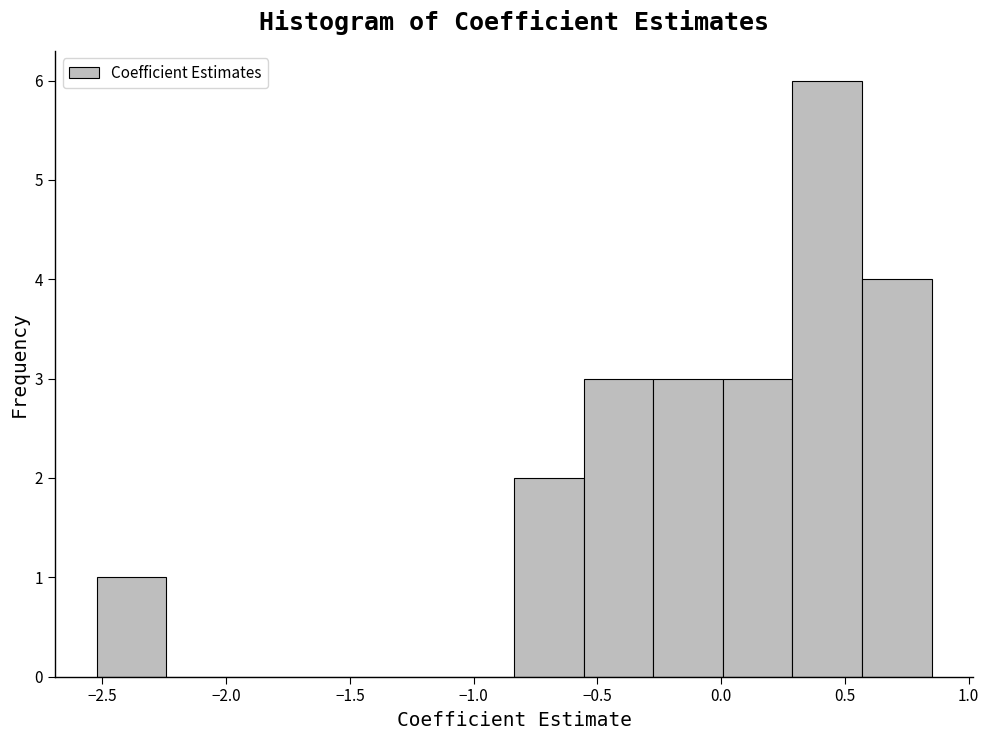

Reading left to right, transcribe this chart: for each bar, give the range it covers on the x-axis and its height. Neither the bar edges nor the heights are printed on the chart, so give them approximately, as read against the axes.

-2.50 to -2.25: 1
-2.25 to -1.95: 0
-1.95 to -1.70: 0
-1.70 to -1.40: 0
-1.40 to -1.10: 0
-1.10 to -0.85: 0
-0.85 to -0.55: 2
-0.55 to -0.25: 3
-0.25 to 0.00: 3
0.00 to 0.30: 3
0.30 to 0.55: 6
0.55 to 0.85: 4